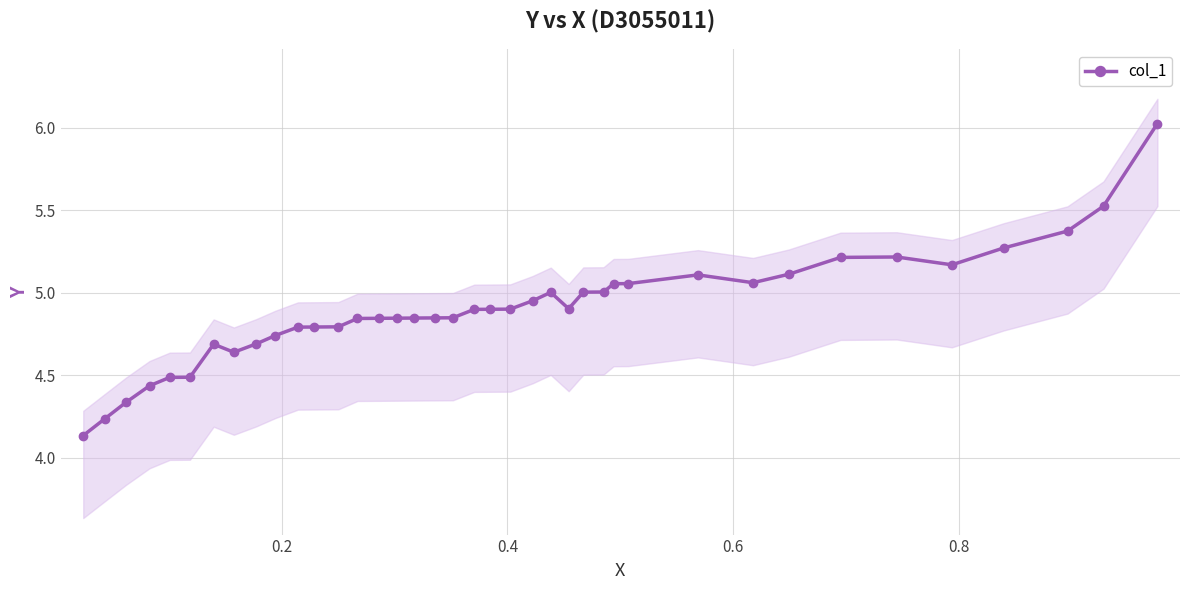

The value at 10 is 2.5. True or false?

False